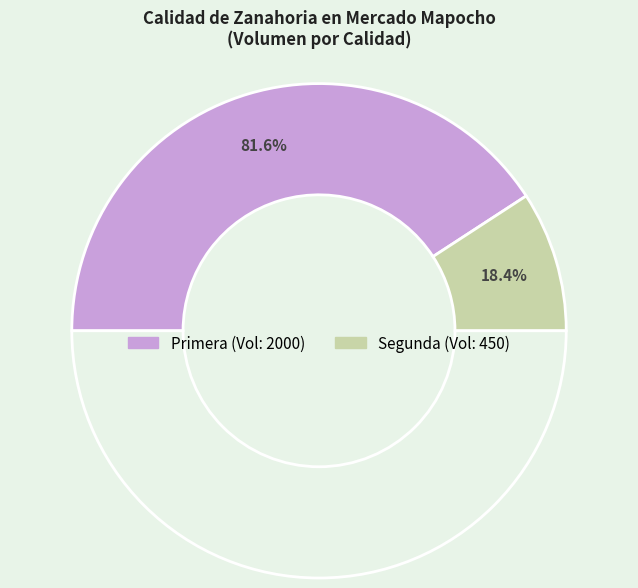

Count the number of slices in the pie.

2